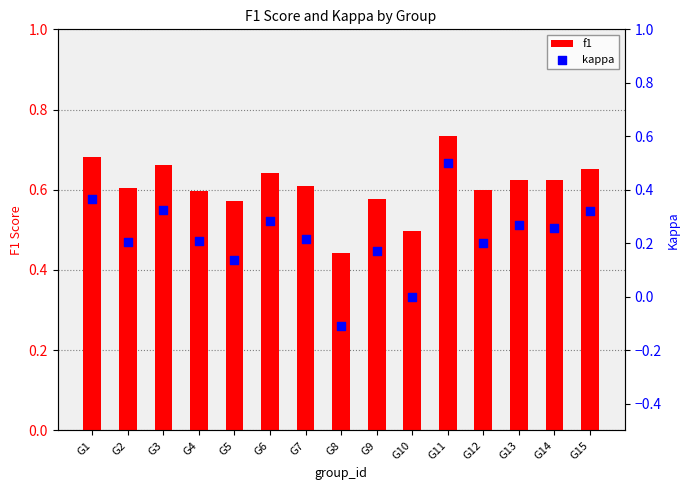

Is the value of f1 at G4 greater than the value of kappa at G11?

Yes